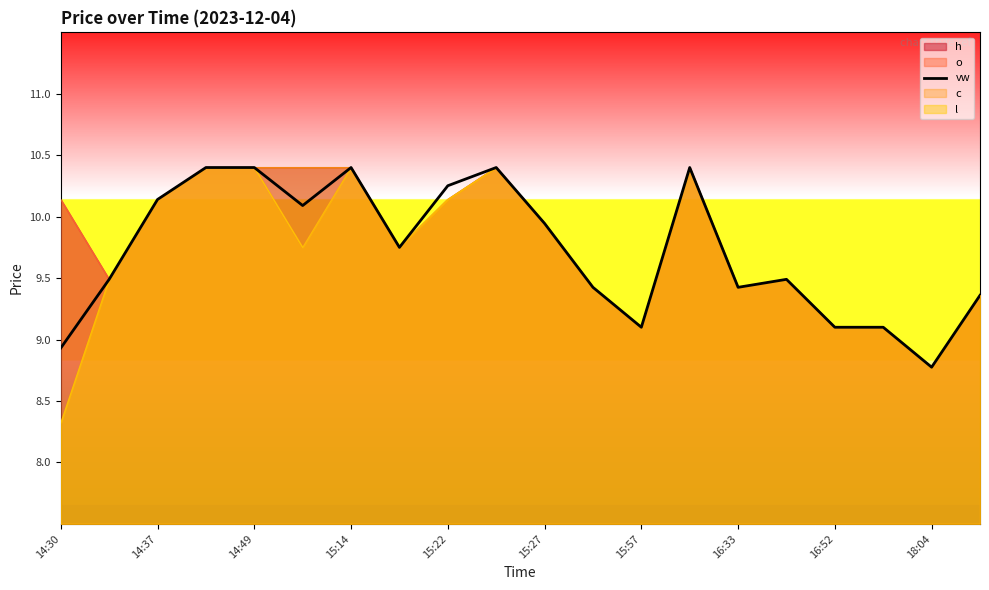

What is the minimum value for o?

8.8